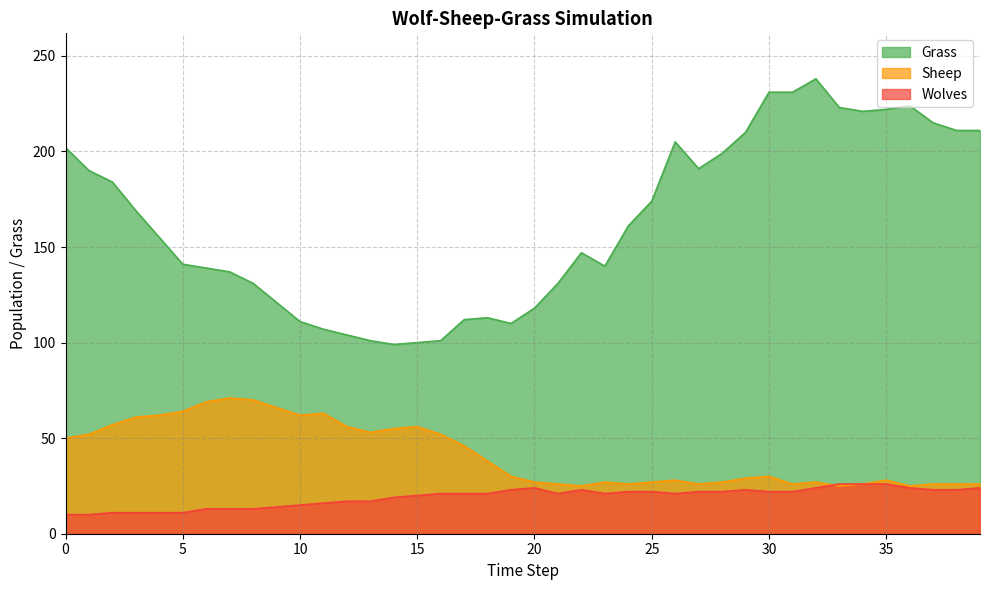

What is the spread (max minus min) of values at 22?

124